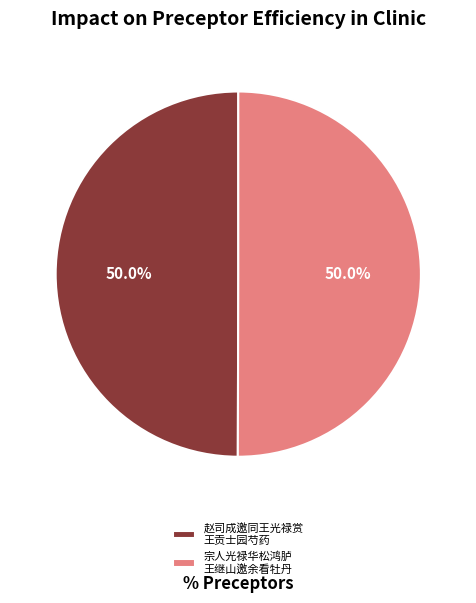

How much of the chart is everything except 宗人光禄华松鸿胪 王继山邀余看牡丹?

50.0%